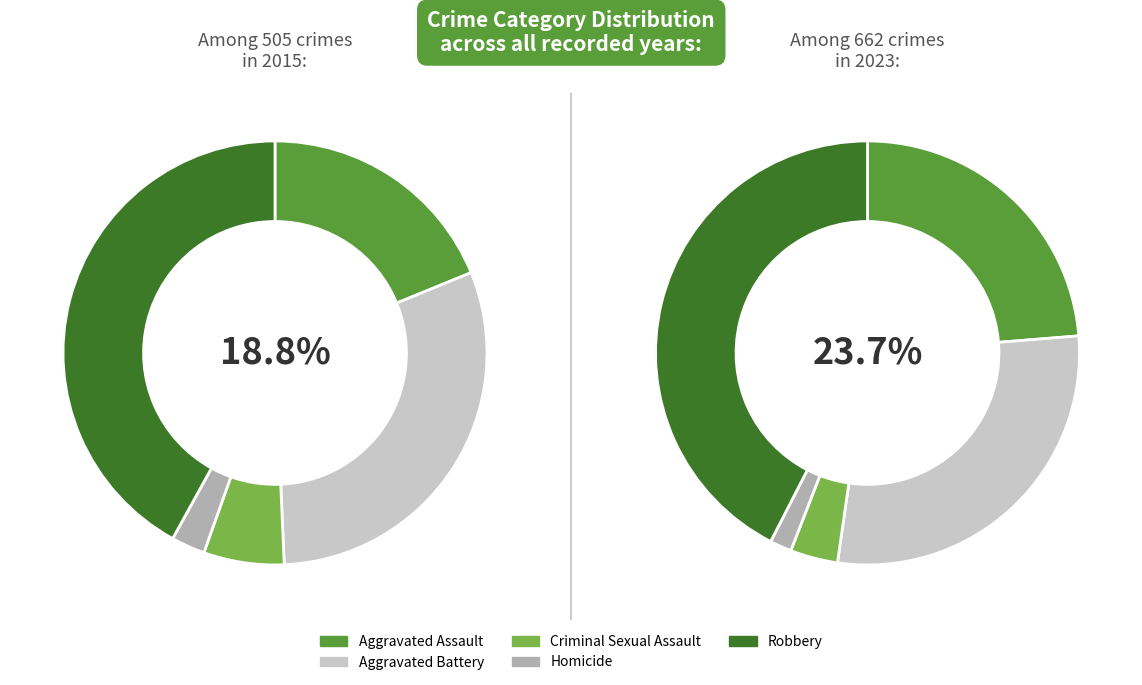

Which category has the smallest portion of the pie?

Homicide